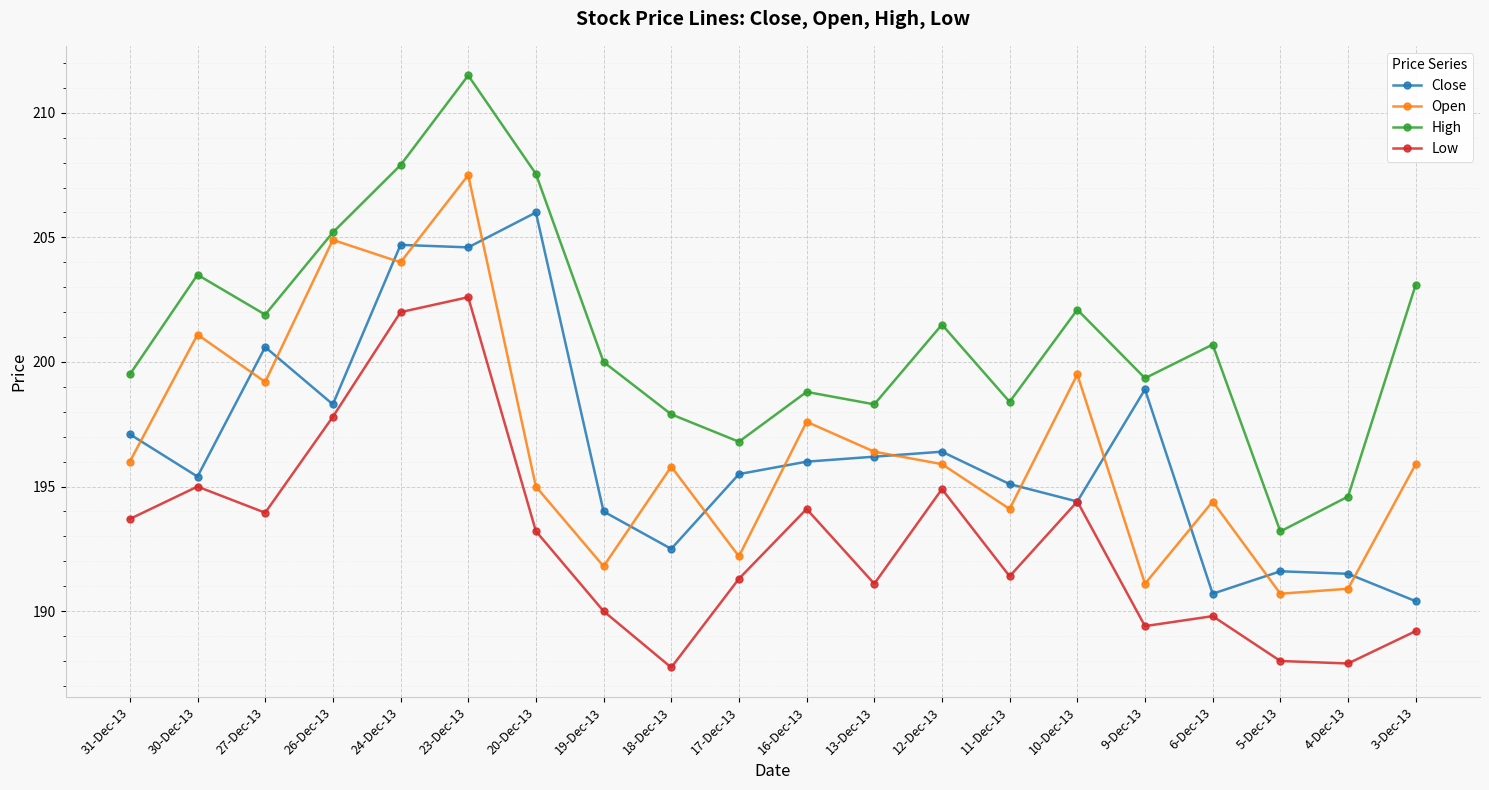

True or false: Close and Open intersect in this chart.

True